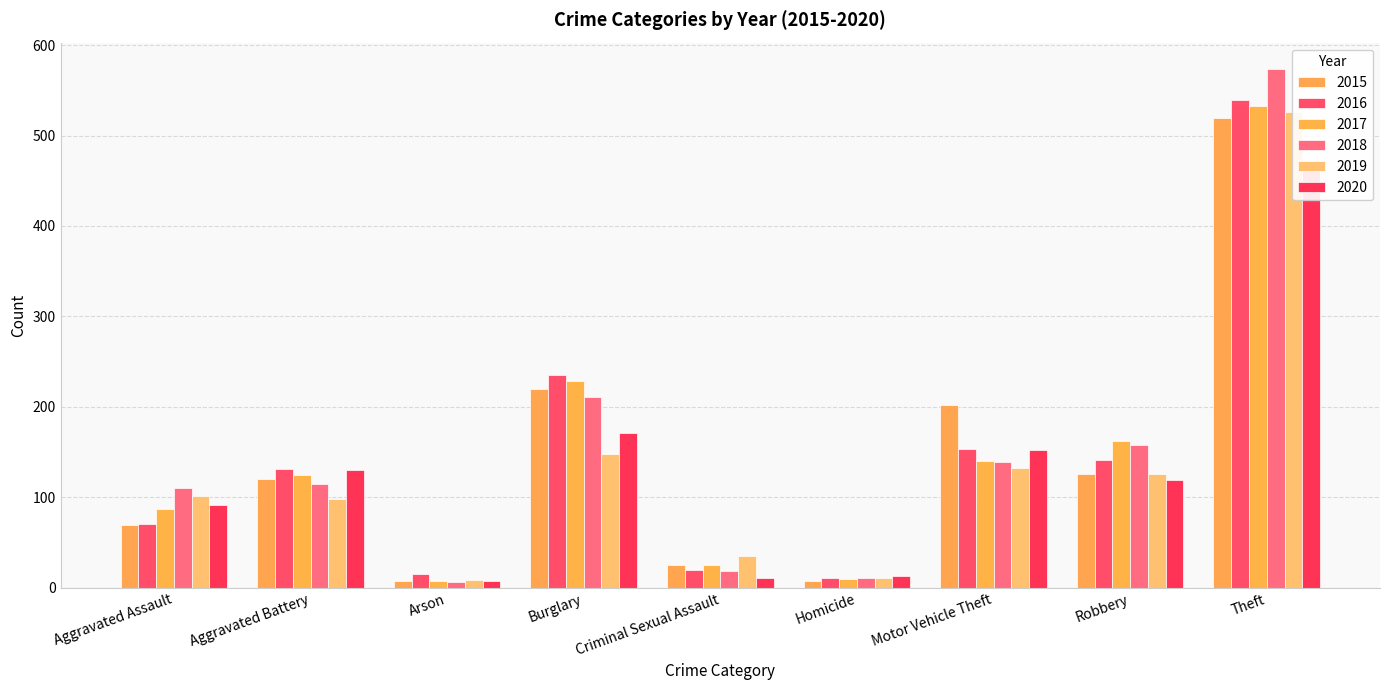

What is the difference between the second highest and second lowest values in the 2016 series?

220